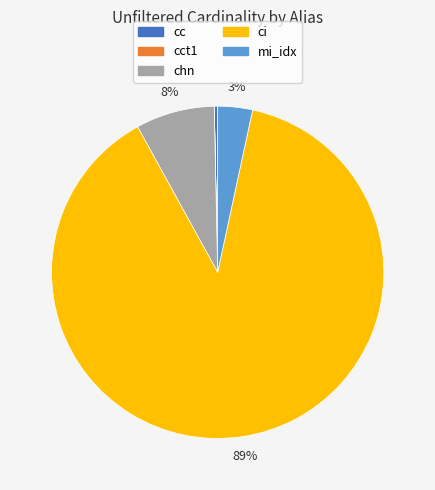

Does any single category account for the majority?

Yes